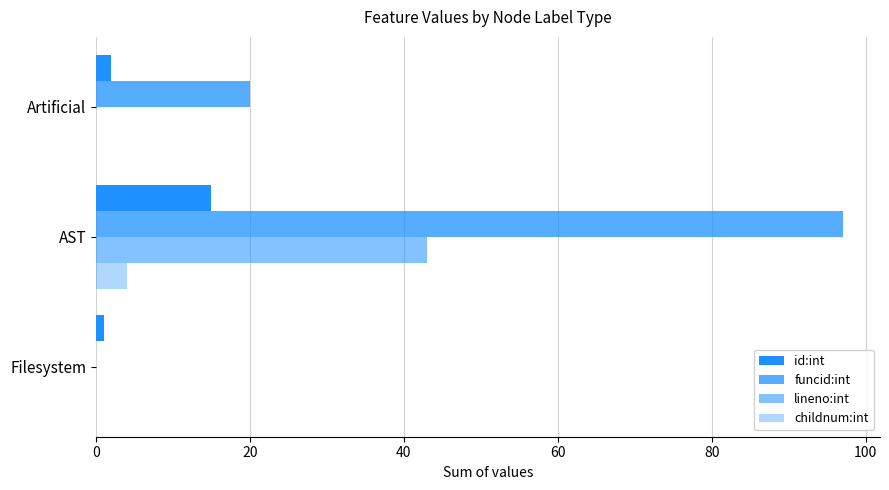

How many distinct data groups are displayed?

4